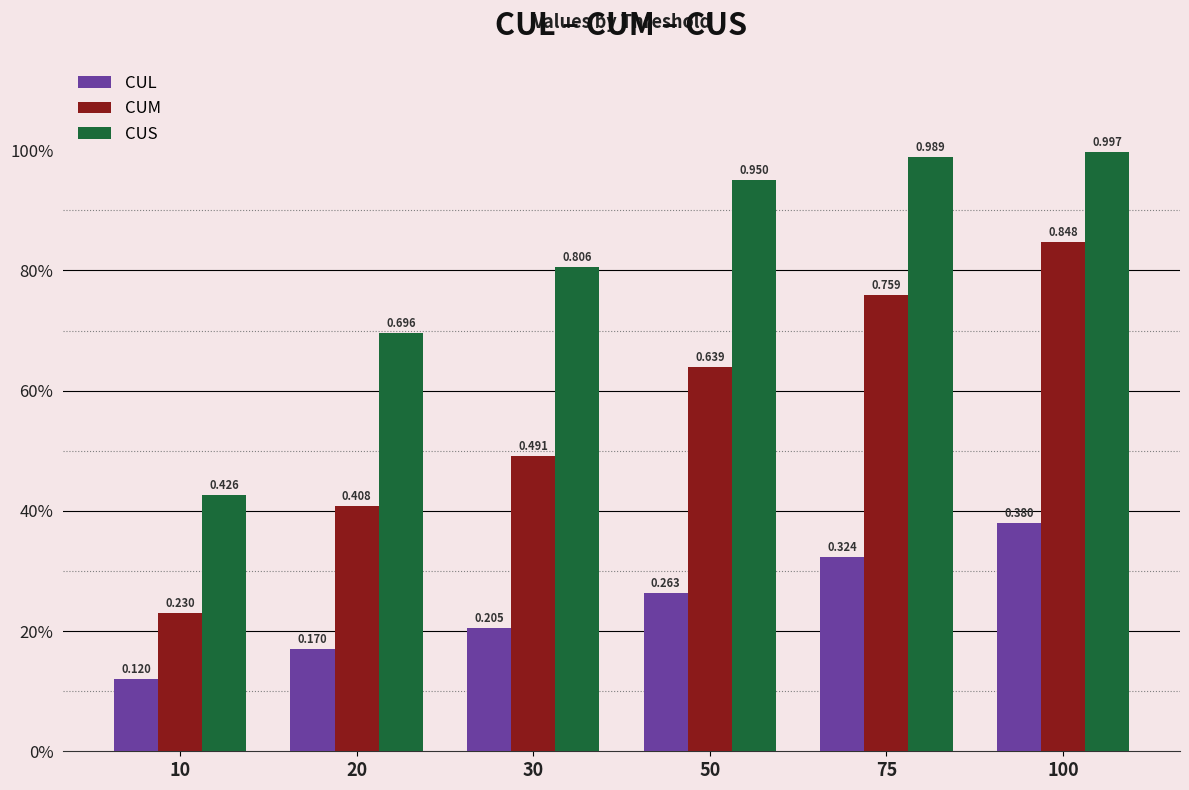

At which category is the sum across all series the highest?

100